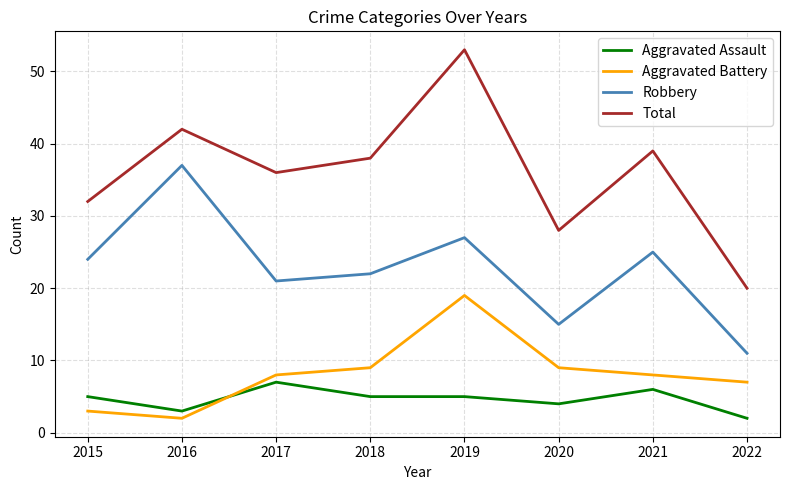

What is the difference between the highest and lowest values at 2022?

18